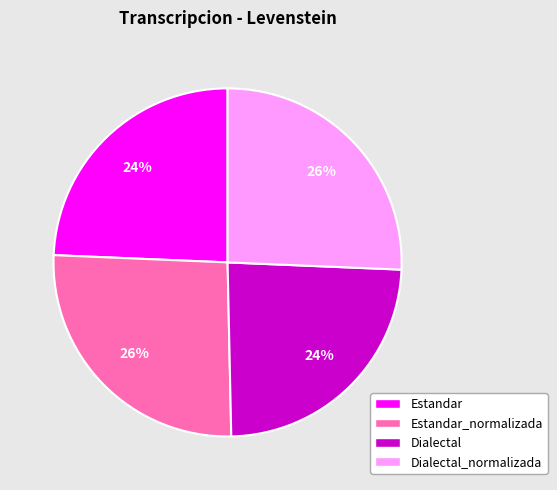

To the nearest percent, what is the difference between the largest and smallest slice percentages?

2%